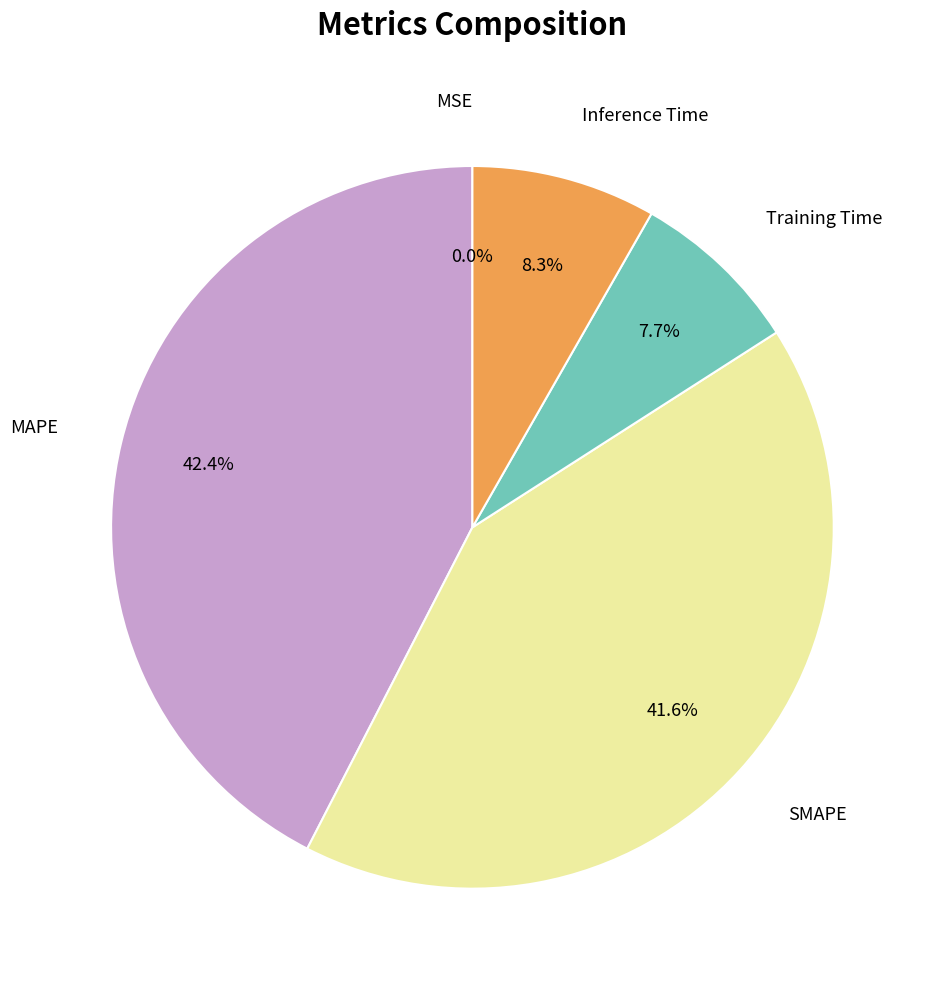

Is there a majority slice in this chart?

No